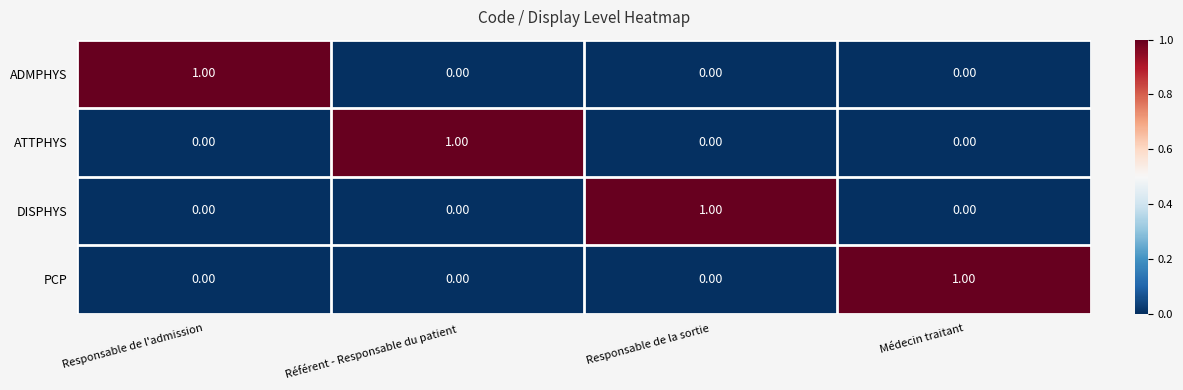

How many data points in ATTPHYS are above 0?

1